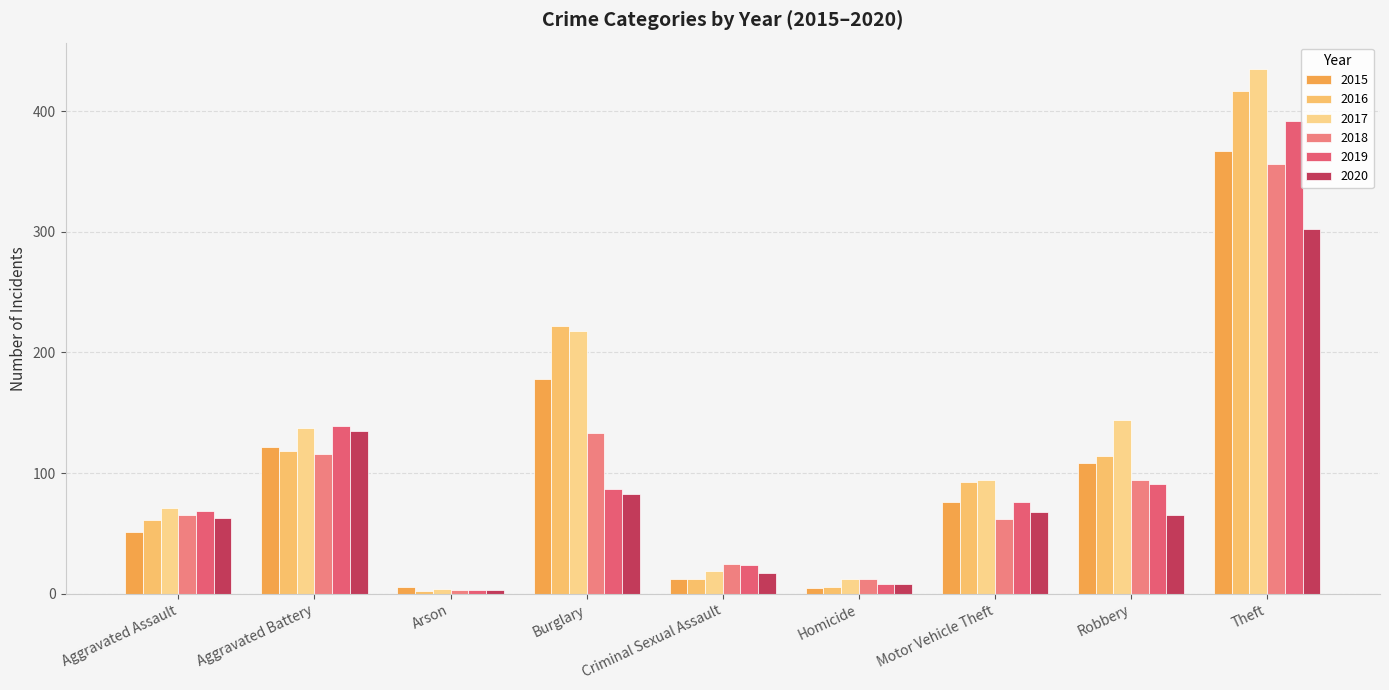

What value does the 2015 series have at Homicide, to the nearest 5?

5